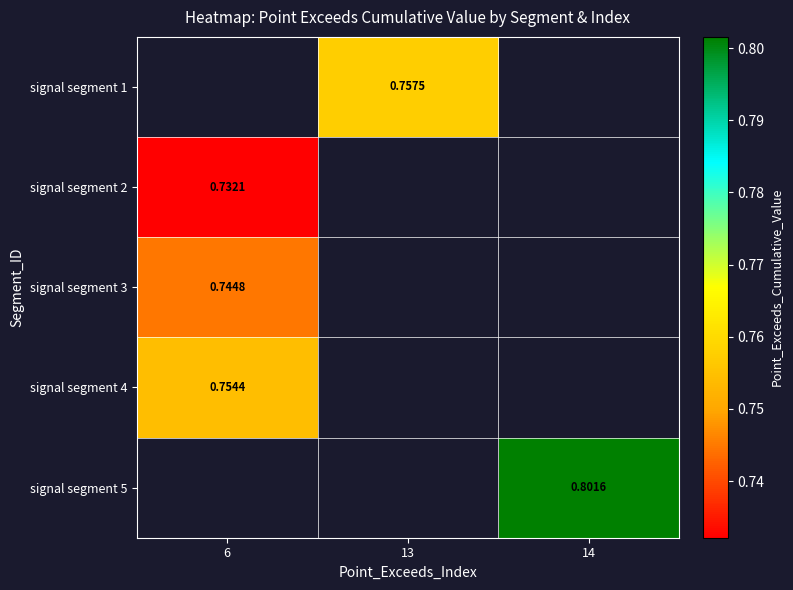

Which series has the largest range (max minus min)?

signal segment 2